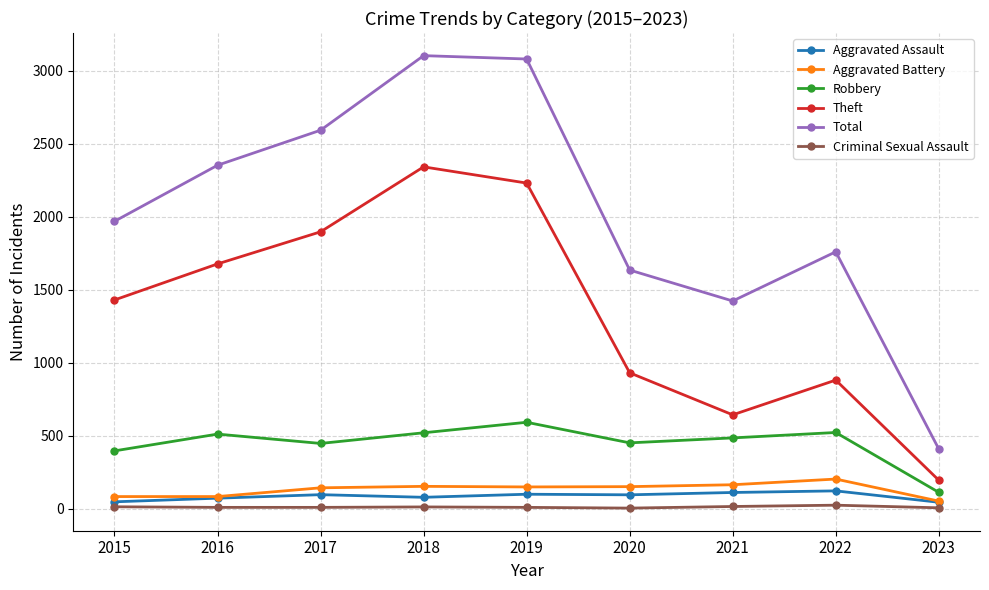

How many lines are shown in the chart?

6